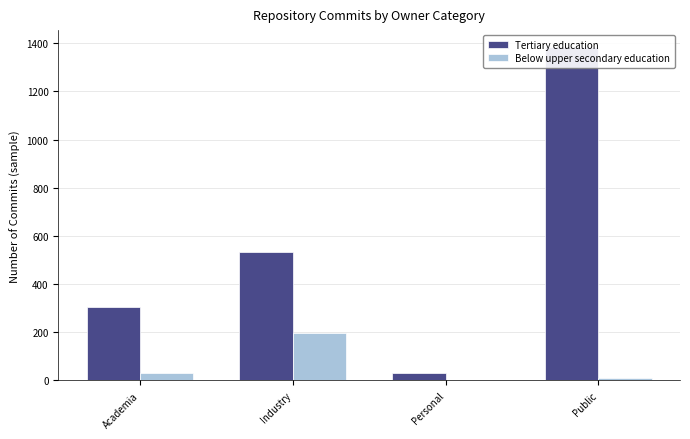

What is the value of the Tertiary education bar at the 2nd from the left?

532